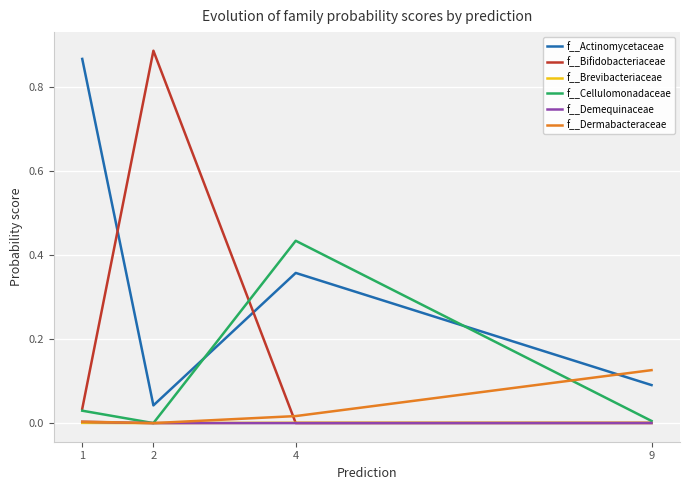

Which series has the largest range (max minus min)?

f__Bifidobacteriaceae